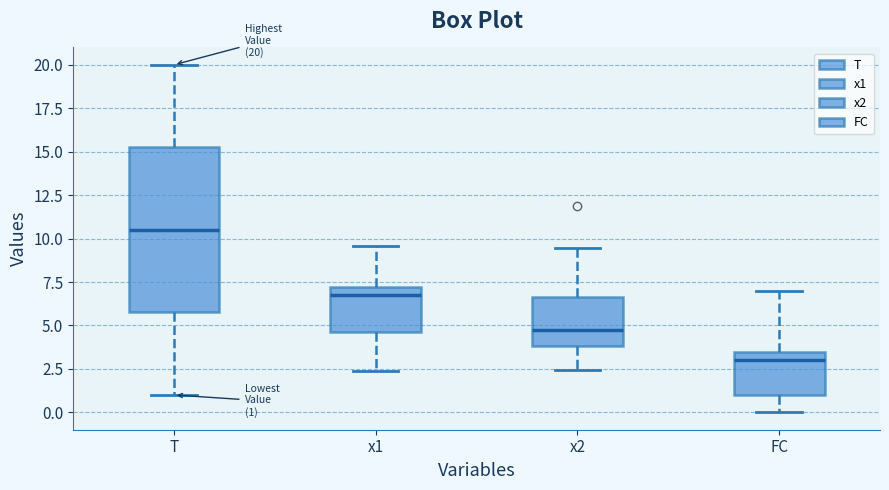

Which box has the lowest median line?

FC